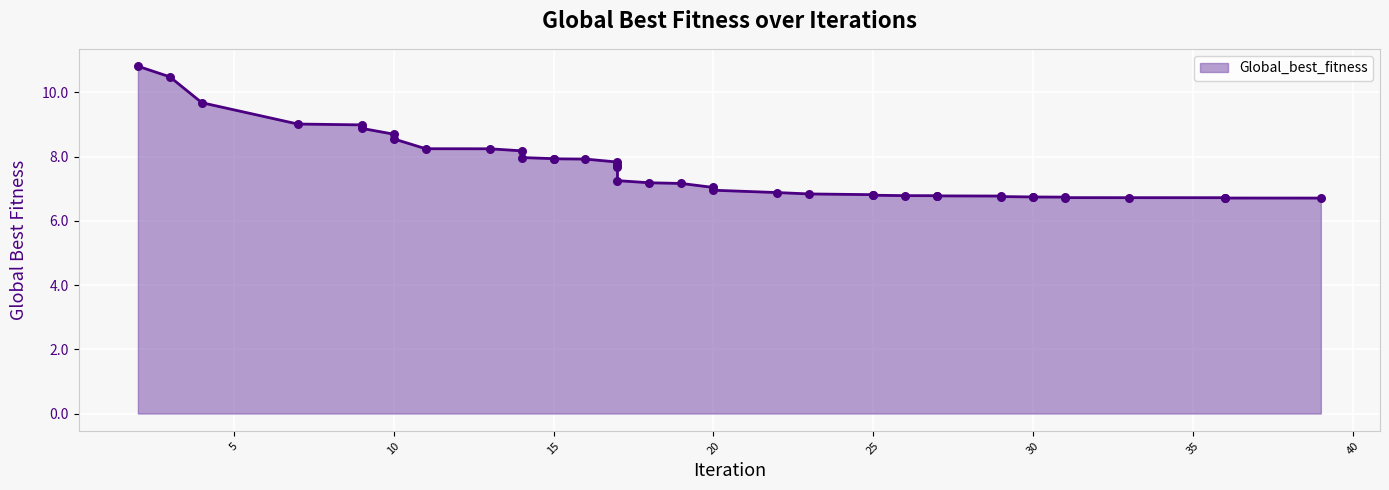

Between 23 and 7, which is larger?

7